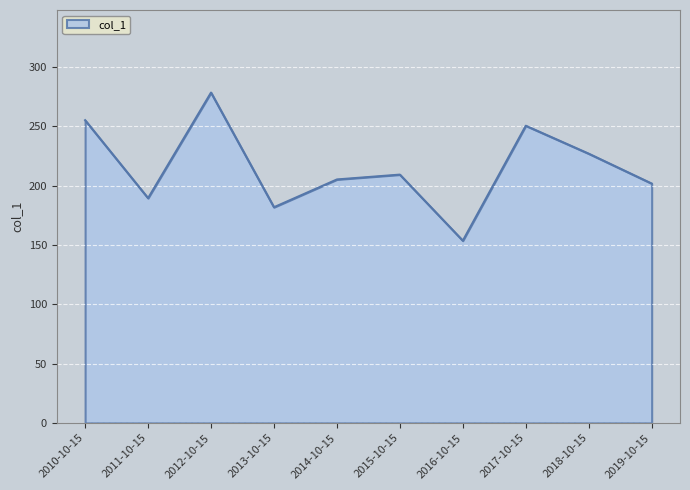

Does the chart display data point markers on the line(s)?

No